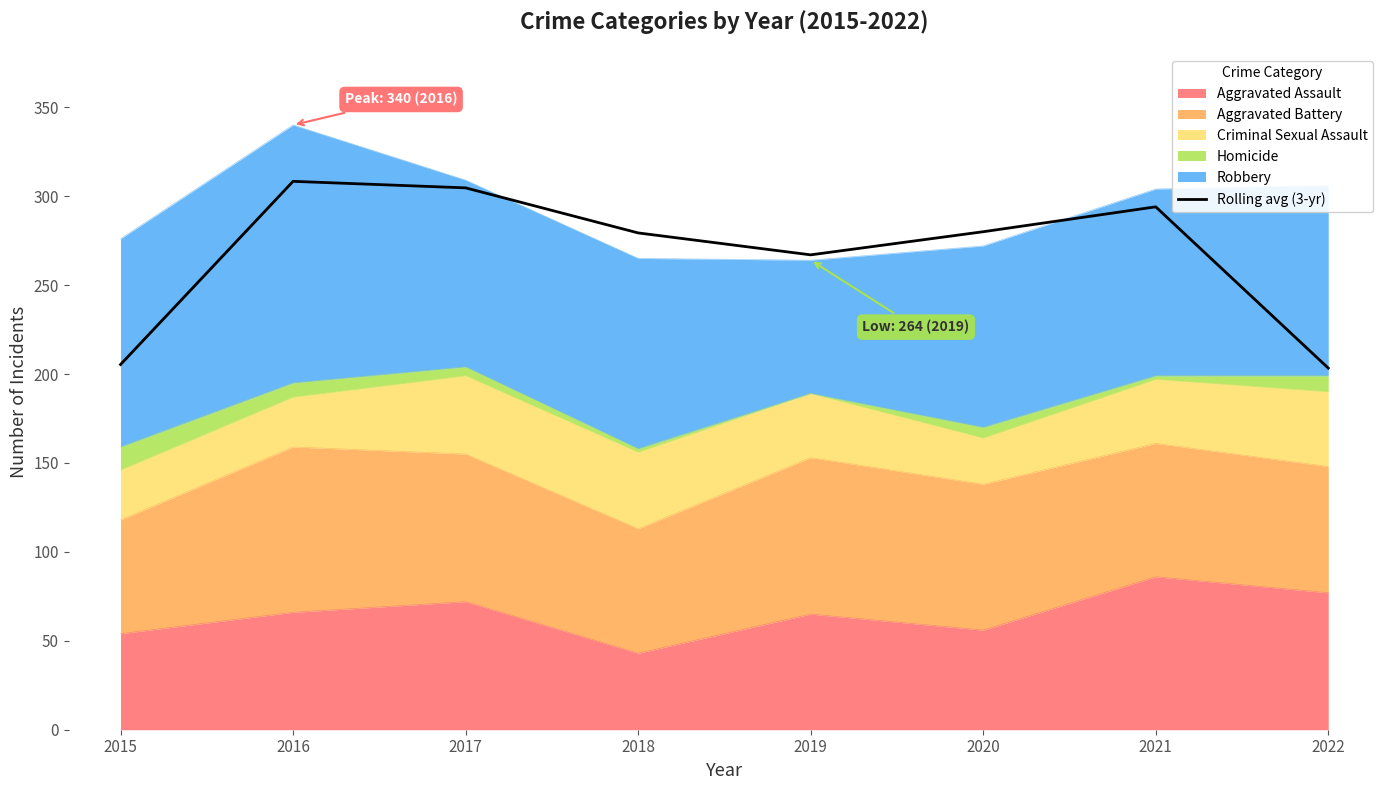

What is the ratio of the value at 2020 to the value at 2015?

1.4